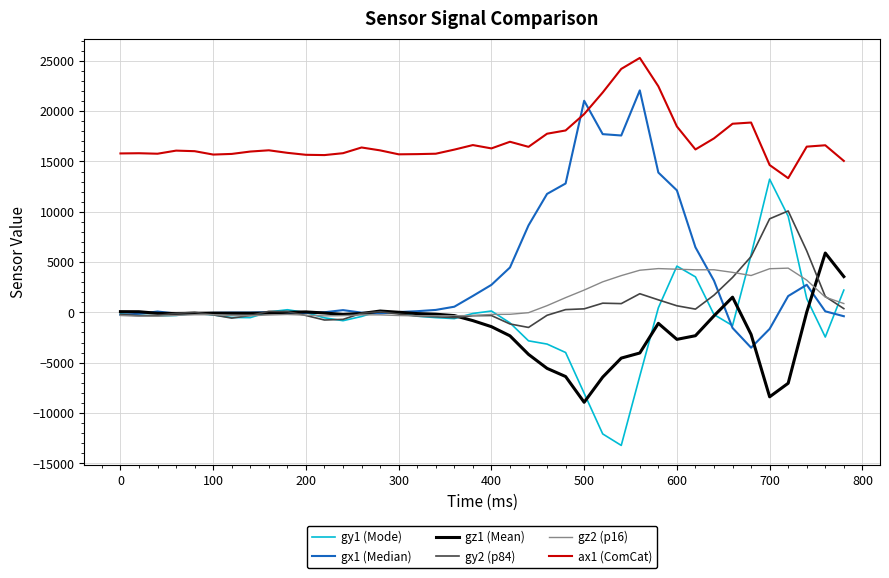

True or false: ax1 (ComCat) and gy1 (Mode) intersect in this chart.

False